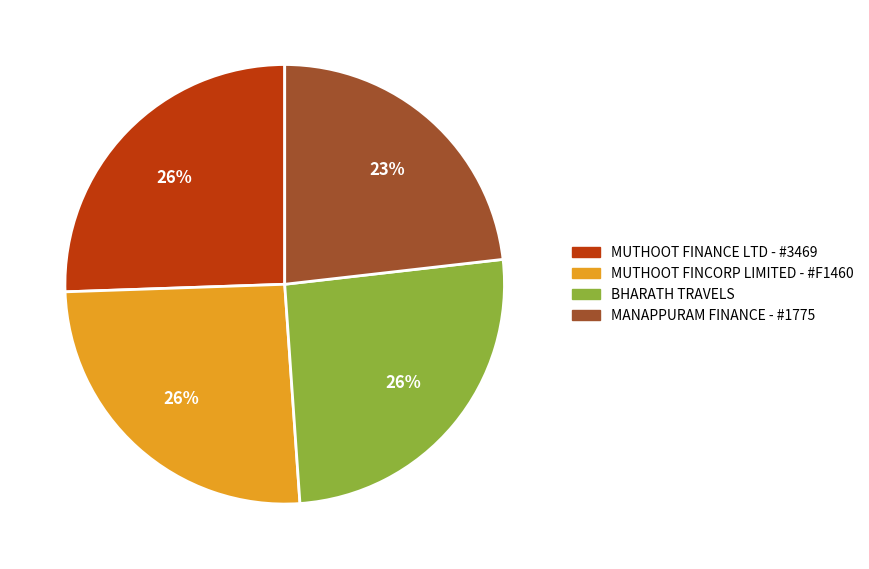

Count the number of slices in the pie.

4